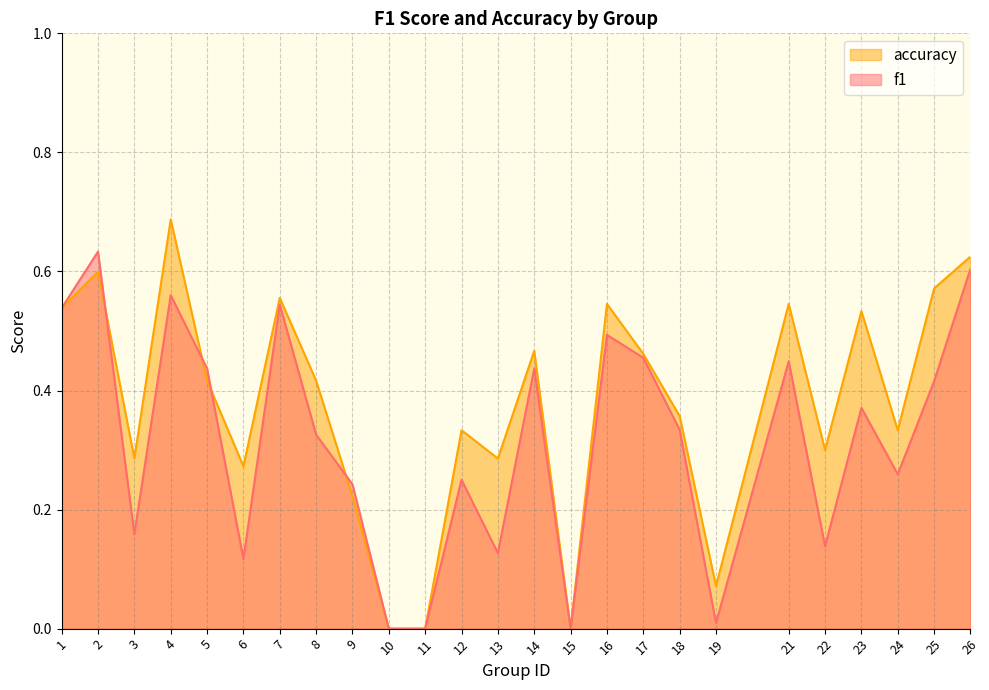

List the series in order of their overall mean, highest first.

accuracy, f1